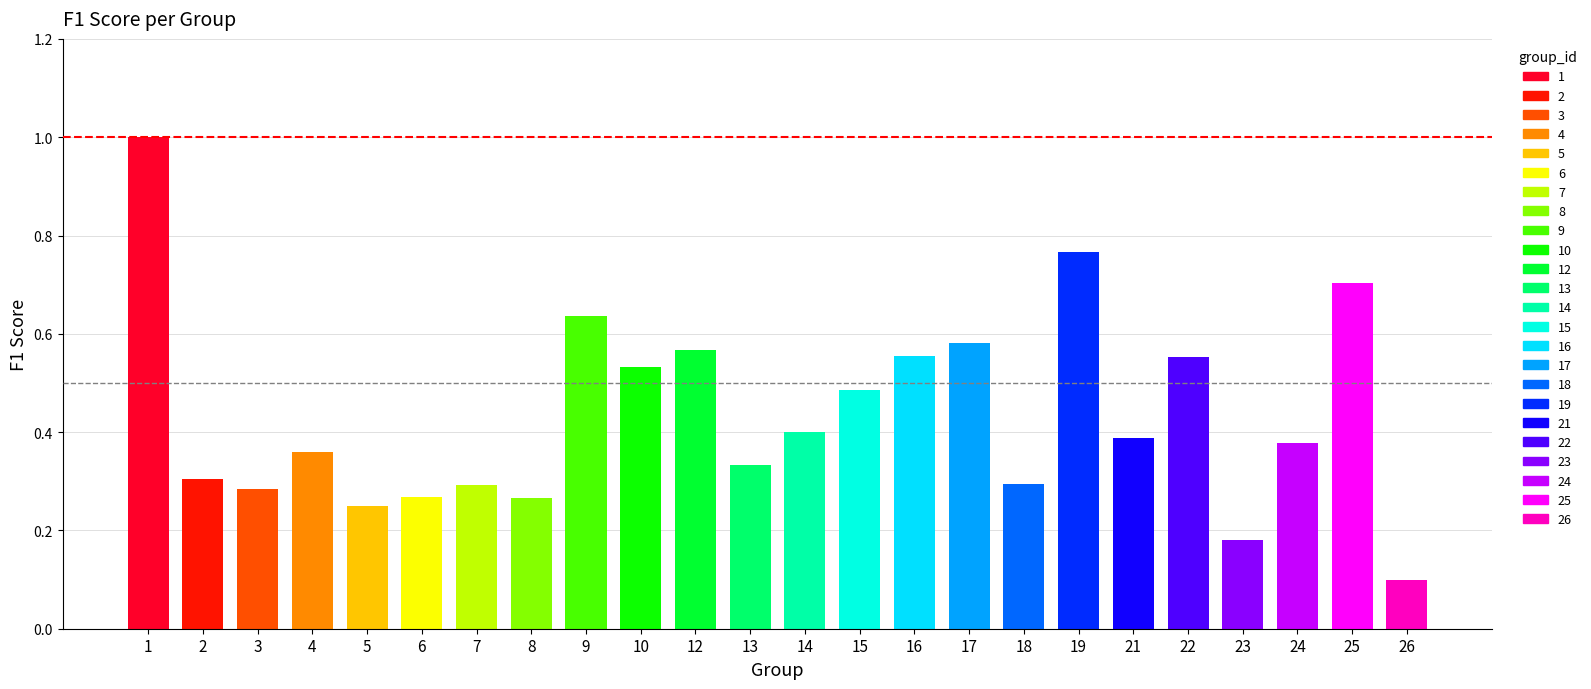

What is the smallest value displayed?

0.1